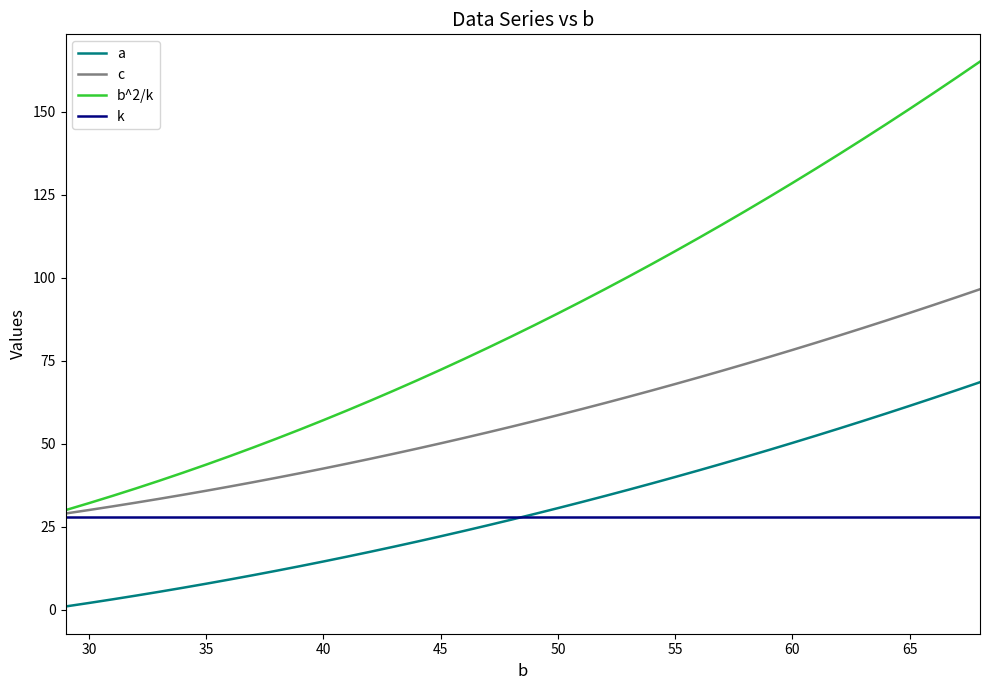

Which series has the widest spread of values?

b^2/k